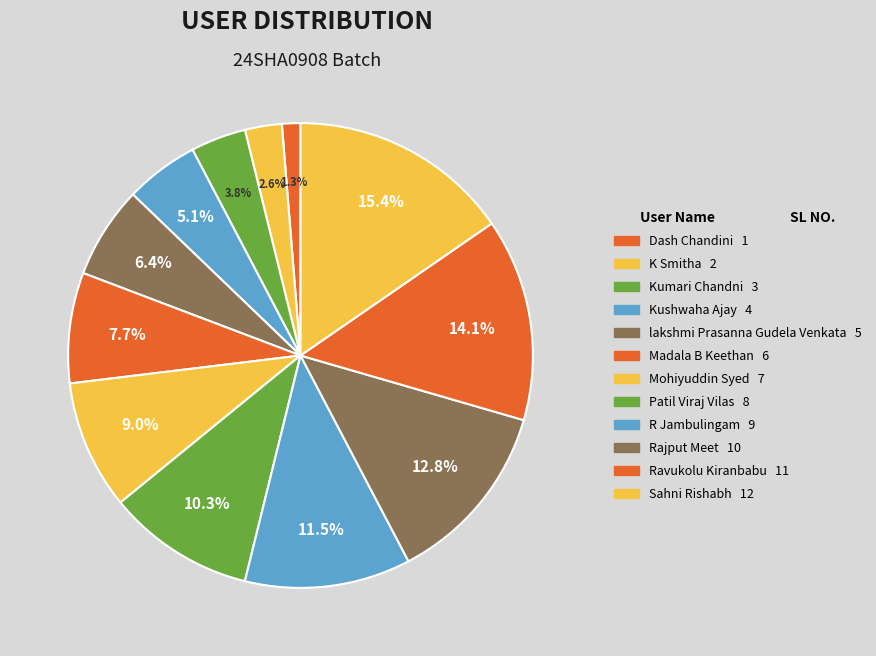

The Madala B Keethan slice represents 1% of the pie. True or false?

False